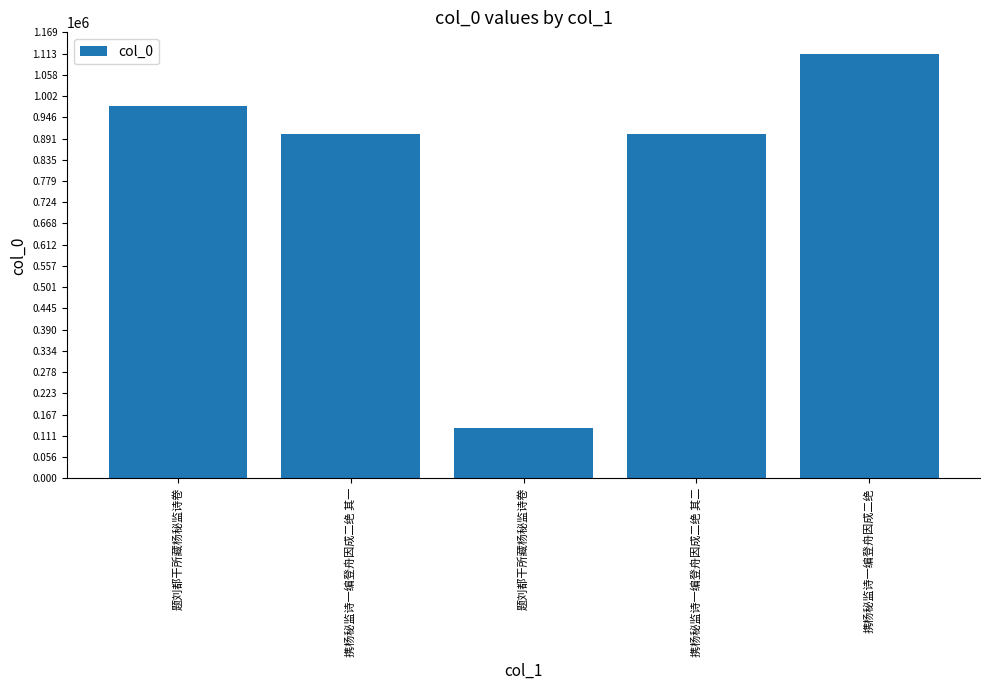

Between 携杨秘监诗一编登舟因成二绝 and 题刘都干所藏杨秘监诗卷, which is larger?

携杨秘监诗一编登舟因成二绝